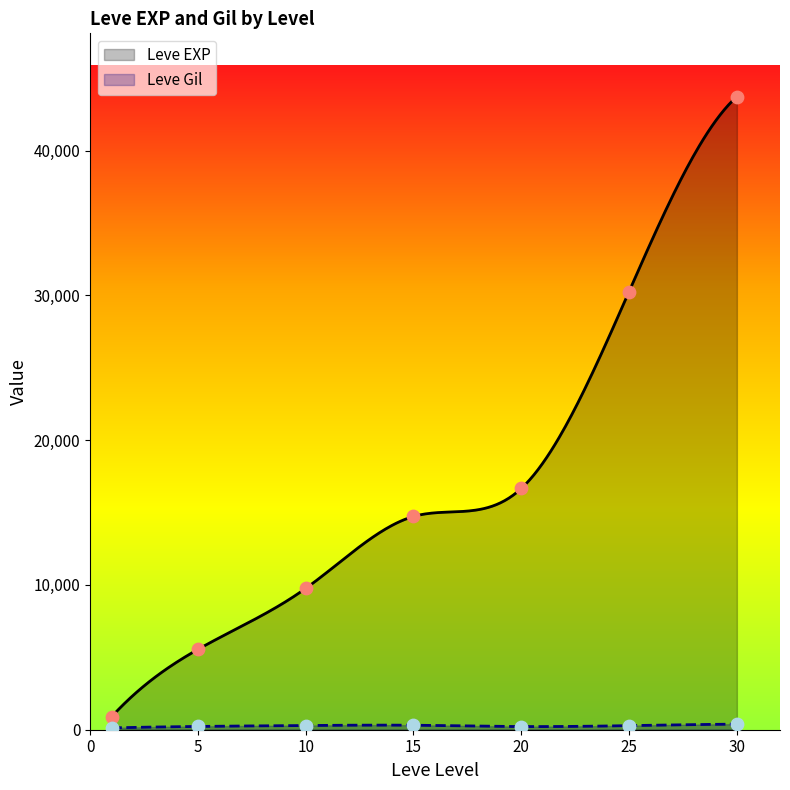

What are all the series names shown in the legend?

Leve EXP, Leve Gil